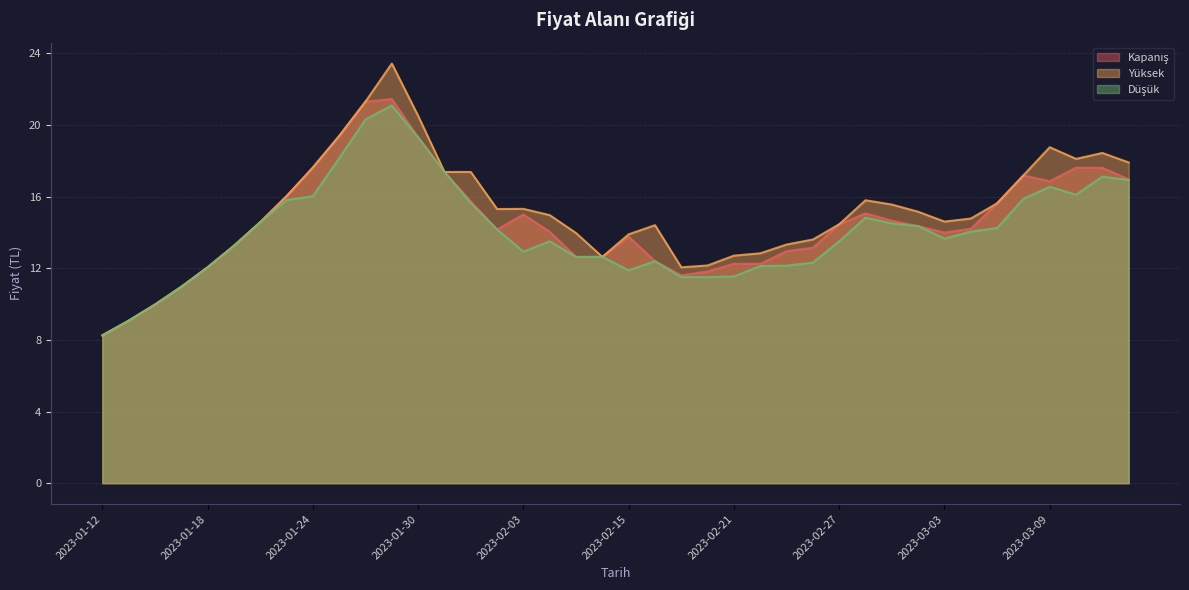

Which category has the lowest value in the Düşük series?

2023-01-12